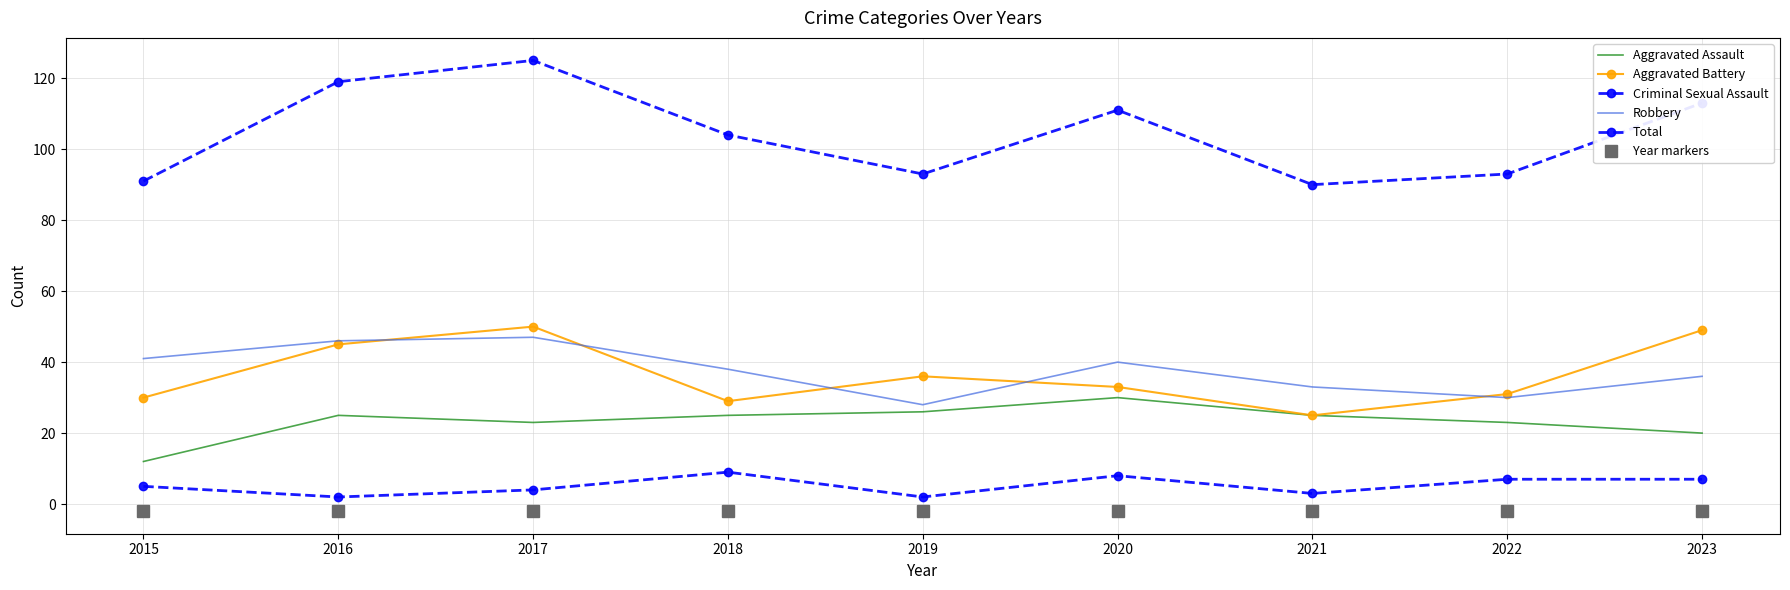

True or false: Criminal Sexual Assault and Total intersect in this chart.

False